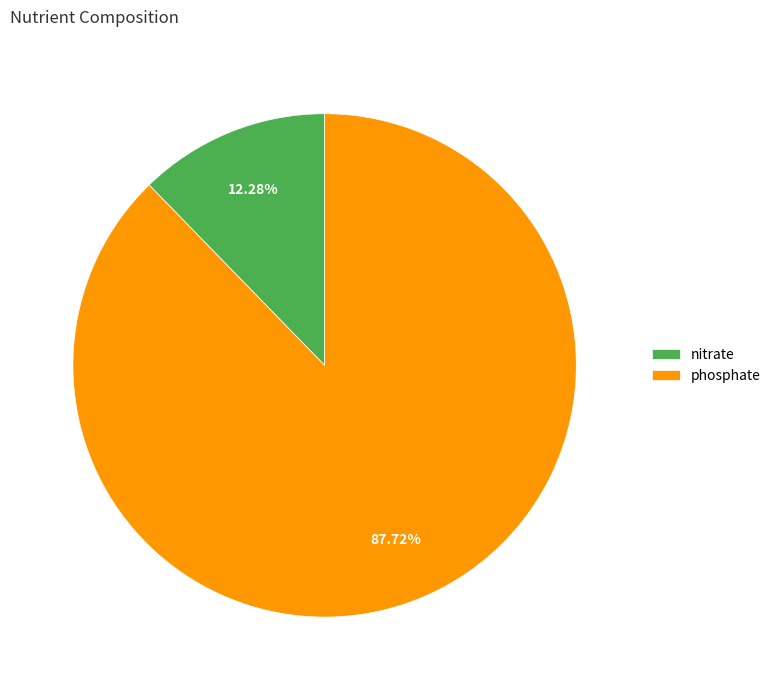

How many segments does this pie chart have?

2